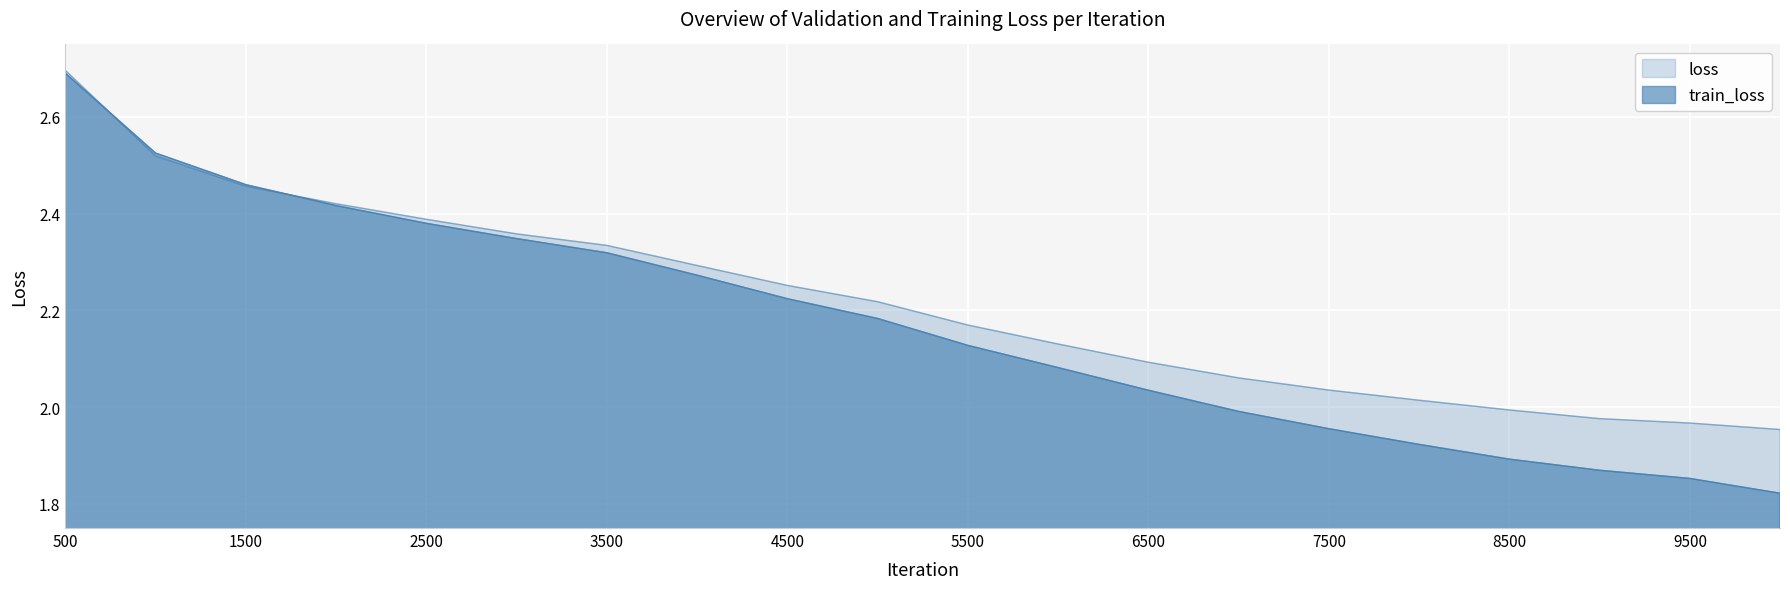

What is the sum of all train_loss values?

43.4